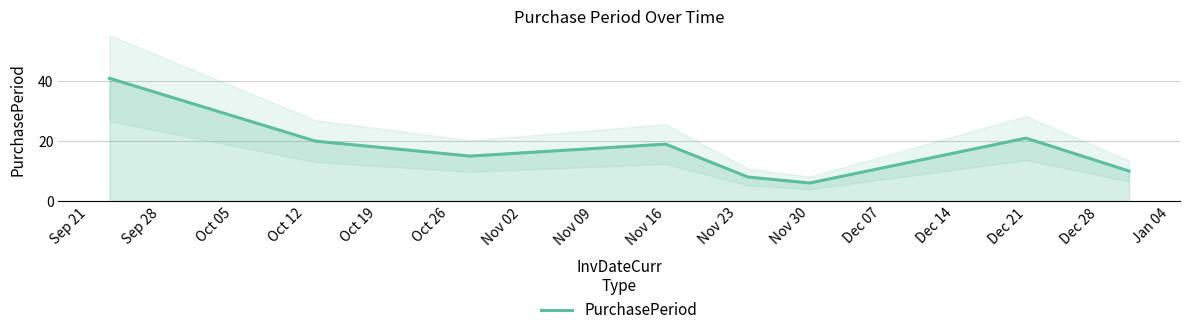

Is it true that PurchasePeriod equals 19 at Nov 16?

True